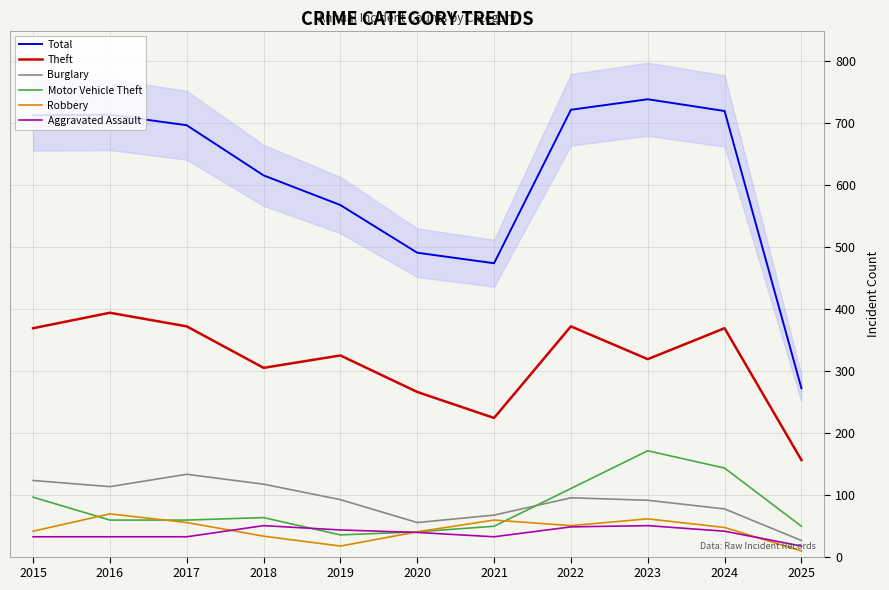

Reading right to left, list all the values displayed in this chart.

Total: 2025=272	2024=720	2023=739	2022=722	2021=474	2020=491	2019=568	2018=616	2017=697	2016=714	2015=713
Theft: 2025=156	2024=369	2023=319	2022=372	2021=224	2020=266	2019=325	2018=305	2017=372	2016=394	2015=369
Burglary: 2025=26	2024=77	2023=91	2022=95	2021=67	2020=55	2019=92	2018=117	2017=133	2016=113	2015=123
Motor Vehicle Theft: 2025=49	2024=143	2023=171	2022=110	2021=49	2020=40	2019=35	2018=63	2017=59	2016=59	2015=96
Robbery: 2025=9	2024=47	2023=61	2022=50	2021=59	2020=40	2019=17	2018=33	2017=55	2016=69	2015=41
Aggravated Assault: 2025=17	2024=41	2023=50	2022=48	2021=32	2020=39	2019=43	2018=50	2017=32	2016=32	2015=32